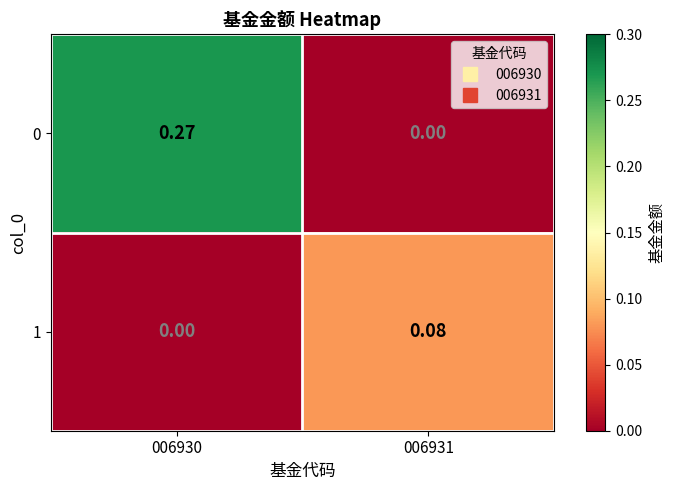

Which series changed the most between 006930 and 006931?

0